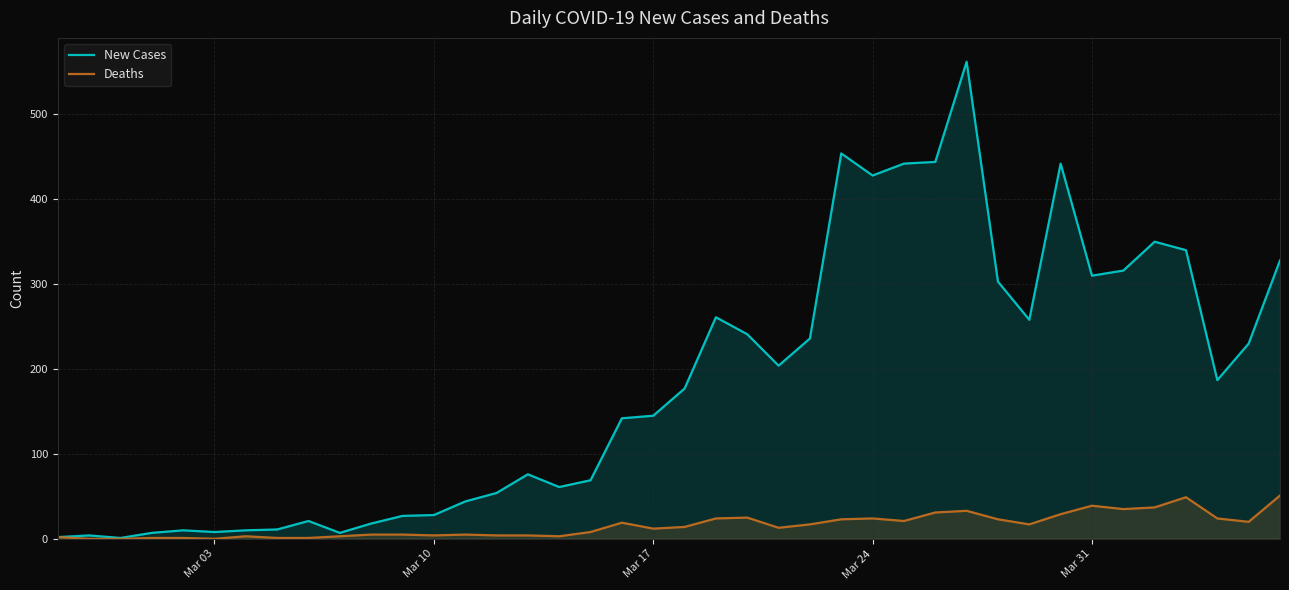

What is the difference between the maximum and minimum values in the Deaths series?

51